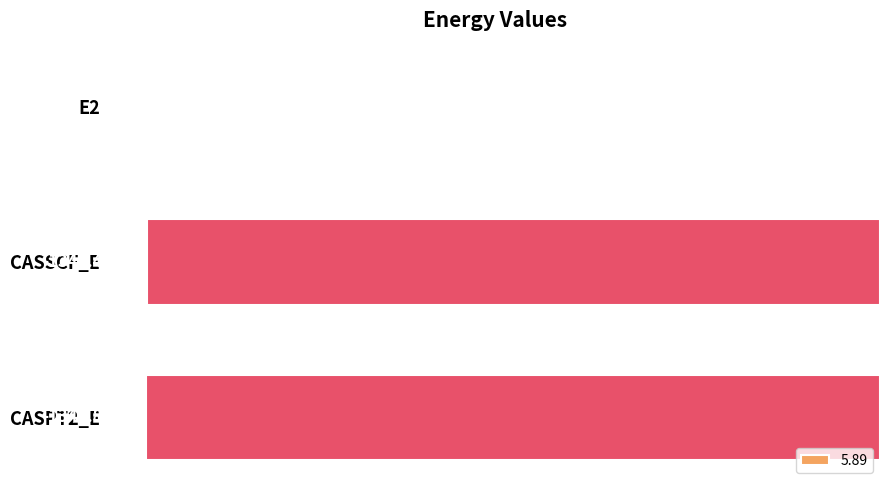

Where is the data nearest to the value -673?

CASSCF_E